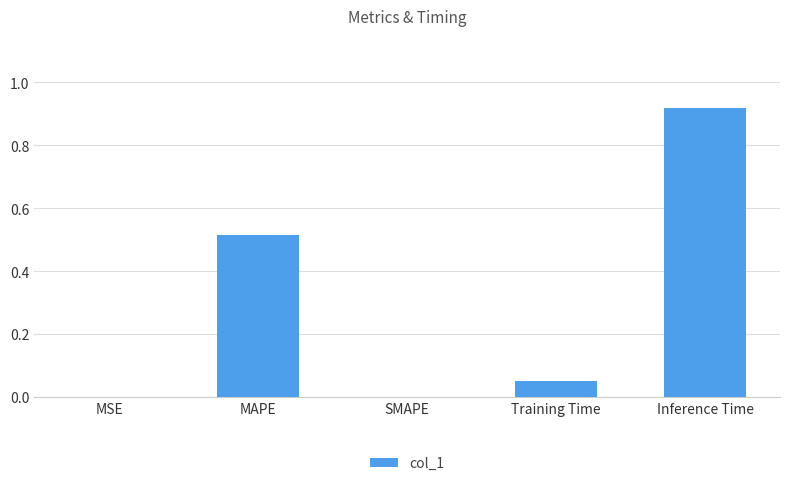

Which label corresponds to the largest value in the chart?

Inference Time